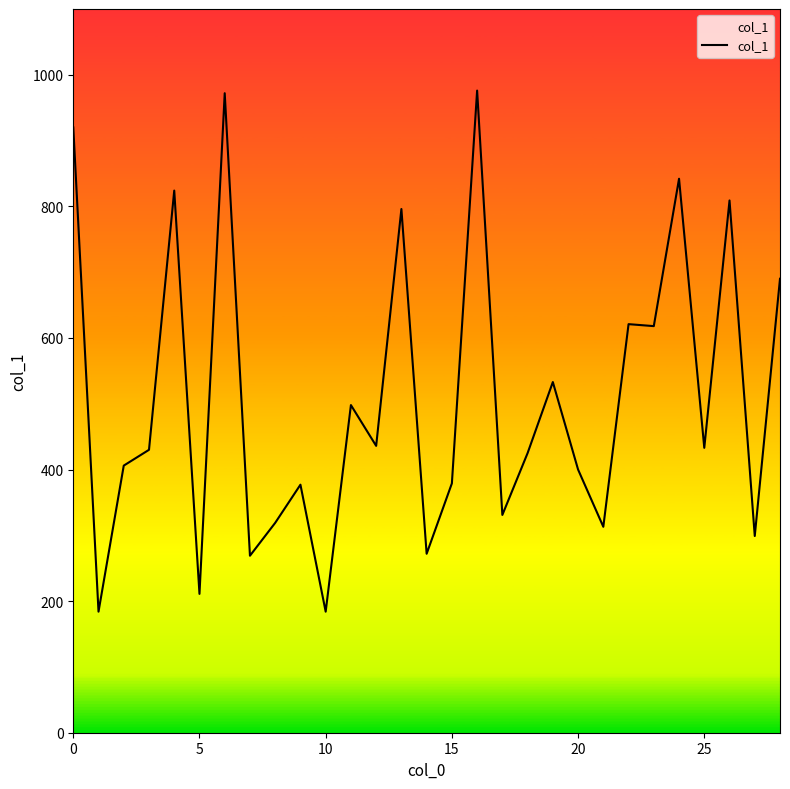

What is the greatest value displayed?

976